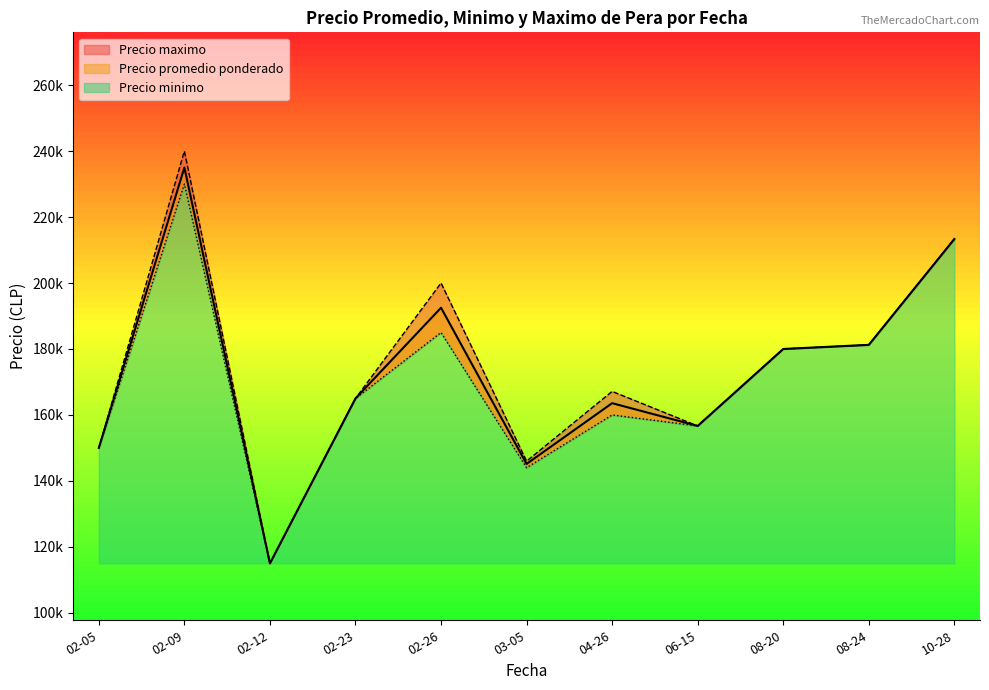

What is the maximum value shown in the chart?

240000